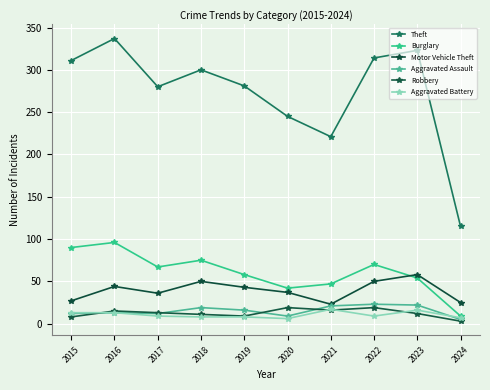

True or false: Theft has a value of 300 at 2018.

True